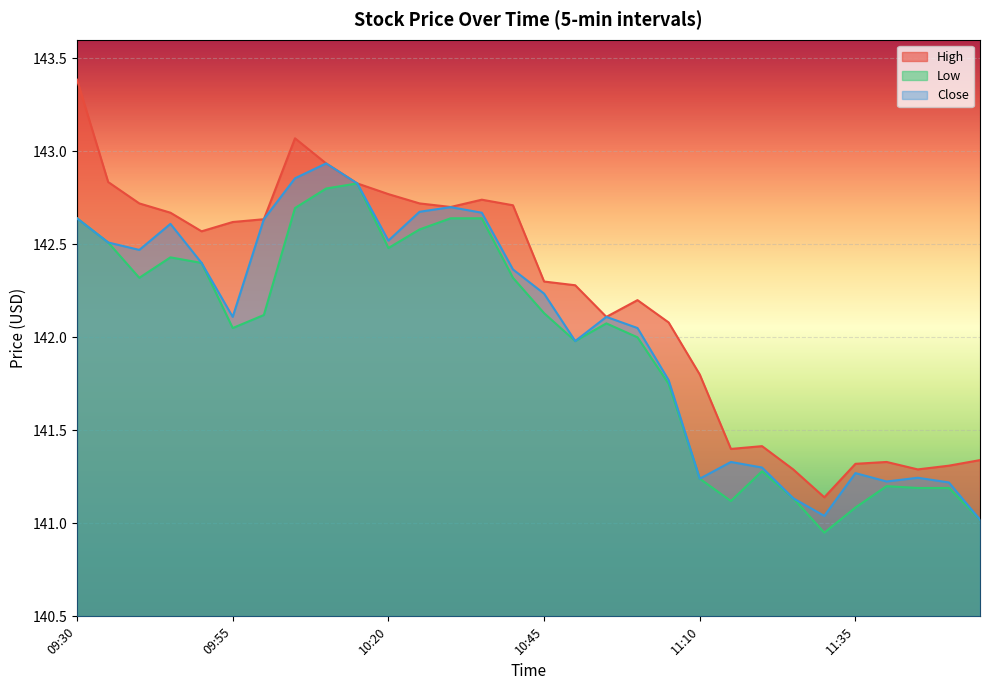

What is the sum of the Low values at 11:35 and 11:05?

282.8